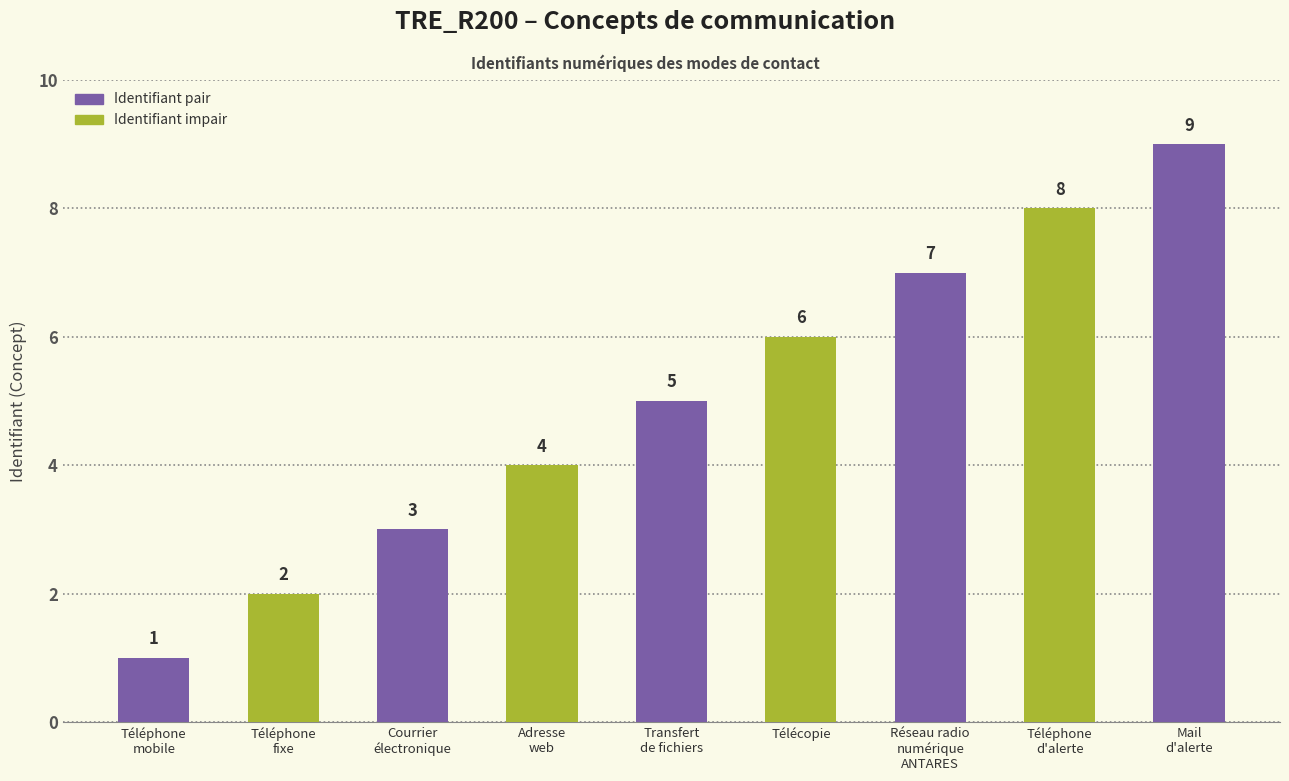

What is the difference between the second highest and second lowest values?

6